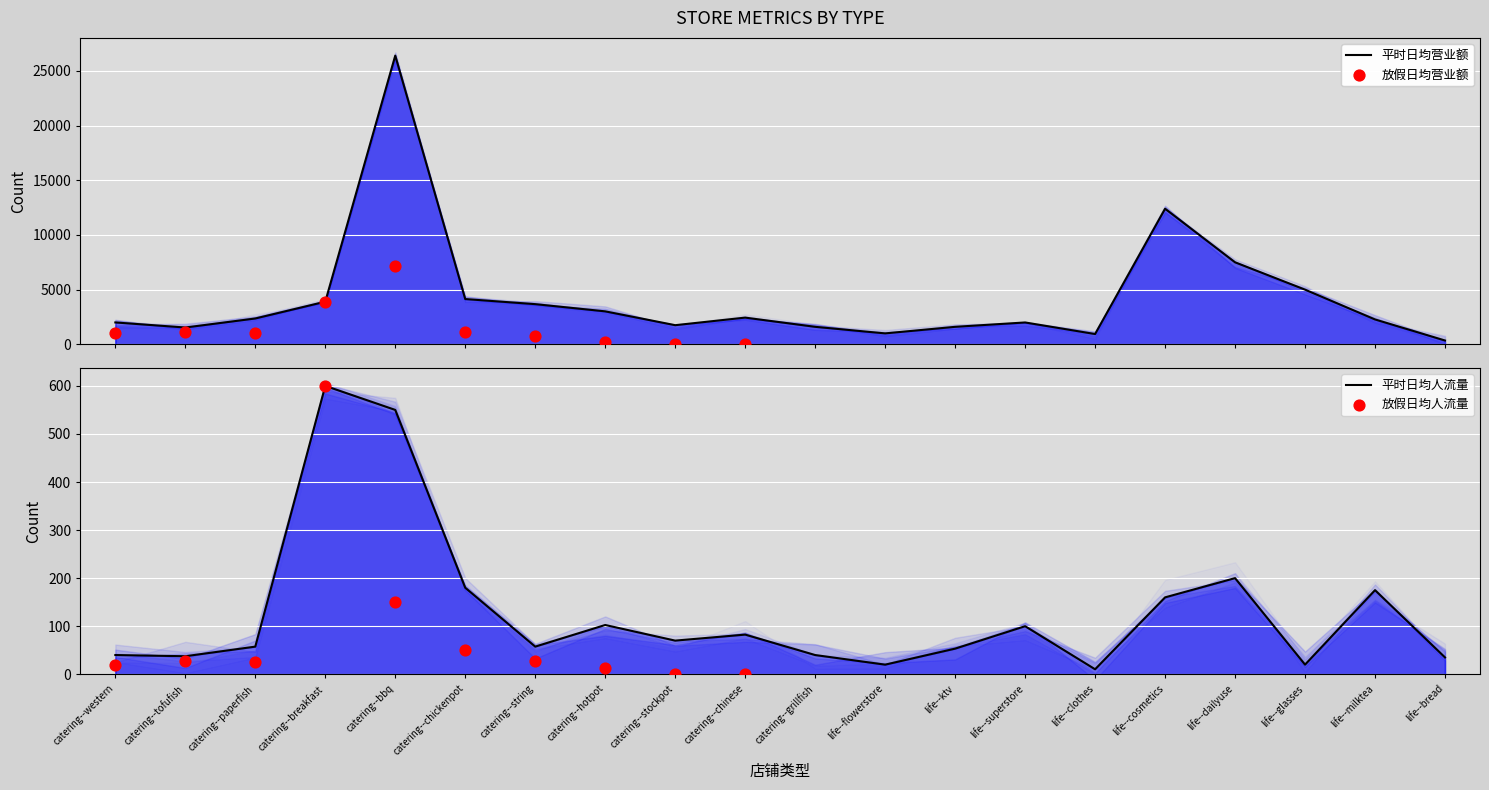

What is the total value across all series at 12?

3130.0